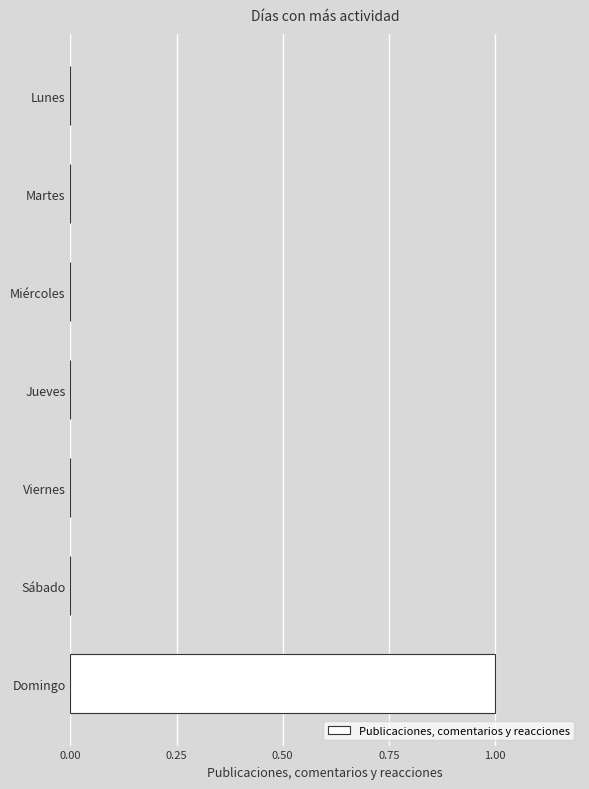

Is it true that the value at Viernes is 0?

True